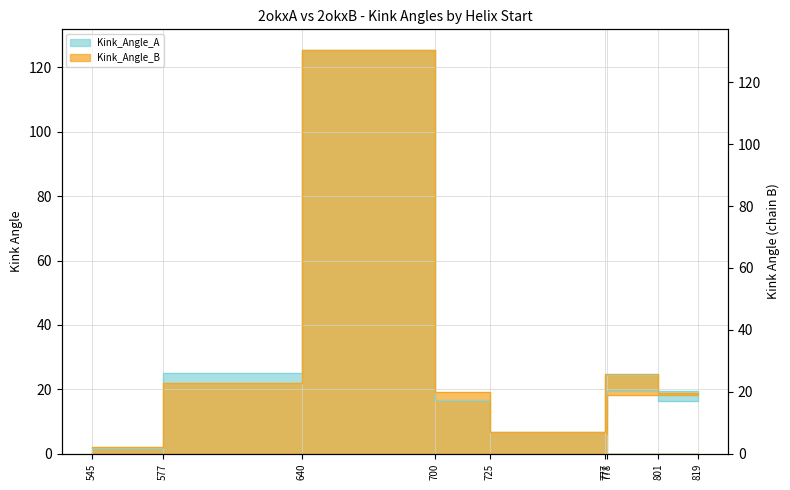

At which category is the sum across all series the highest?

640